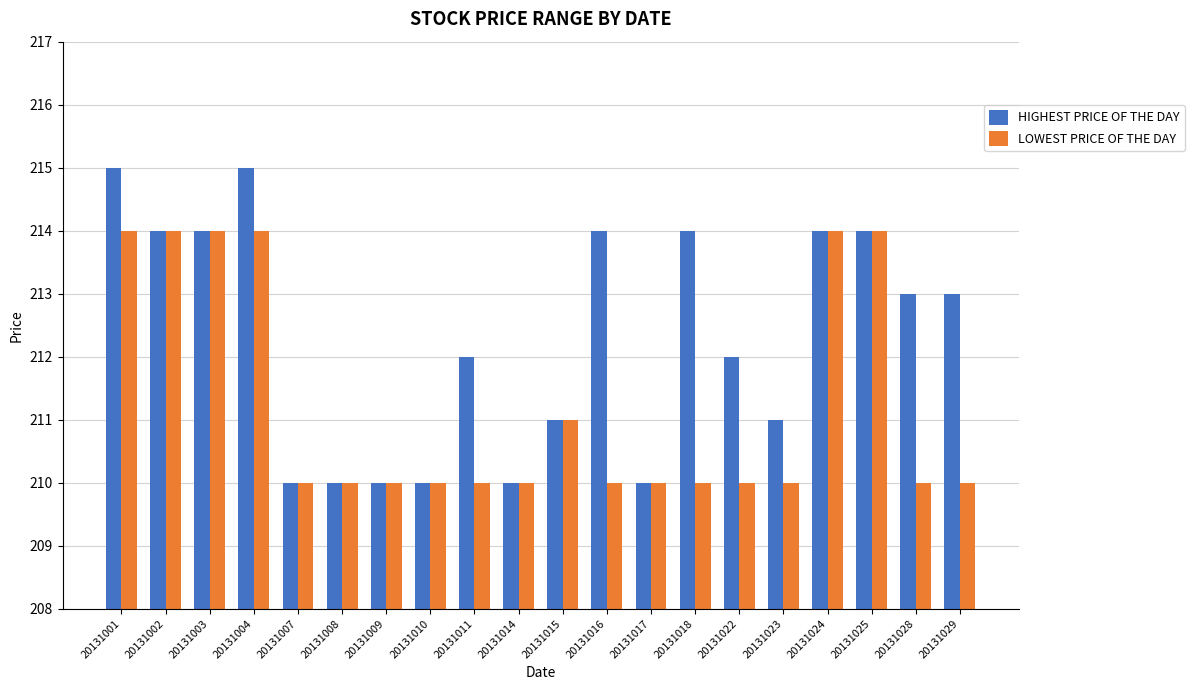

What is the maximum value shown in the chart?

215